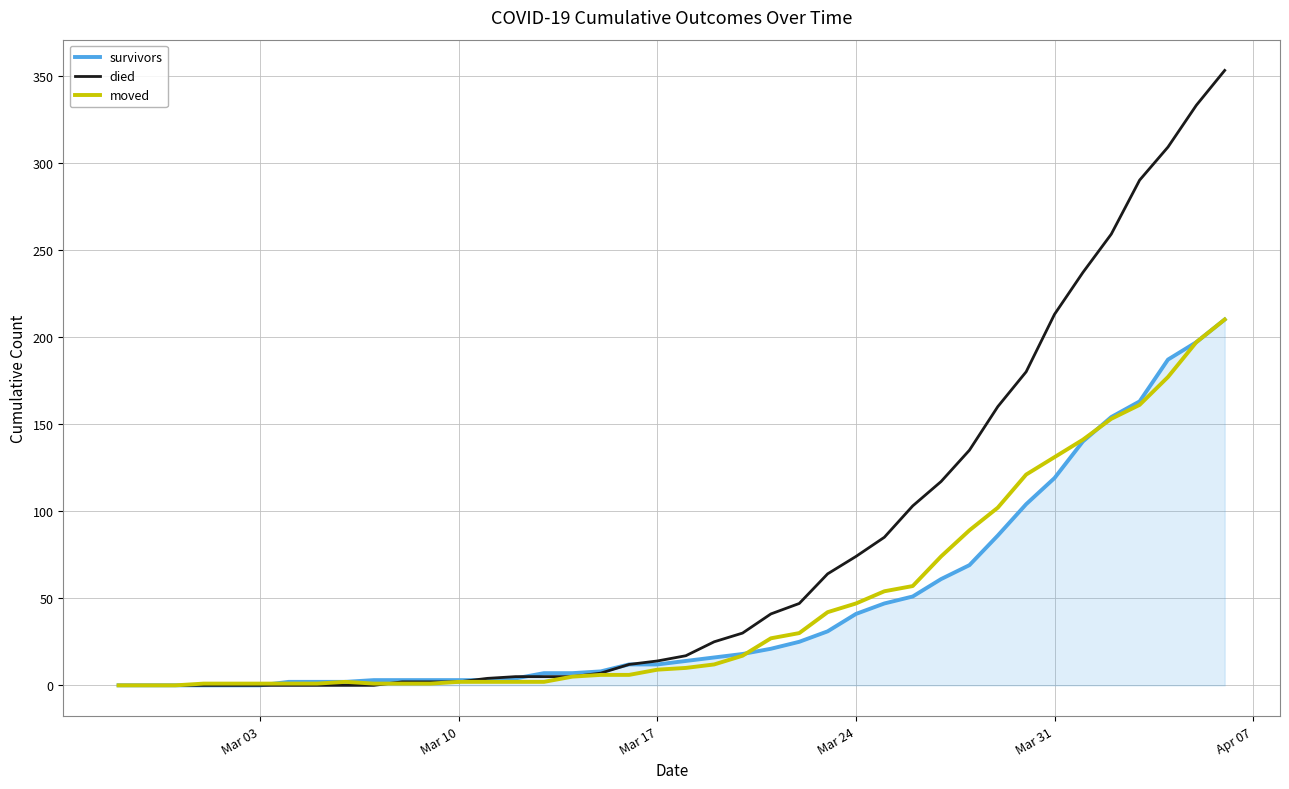

Which series has the largest total across all categories?

died